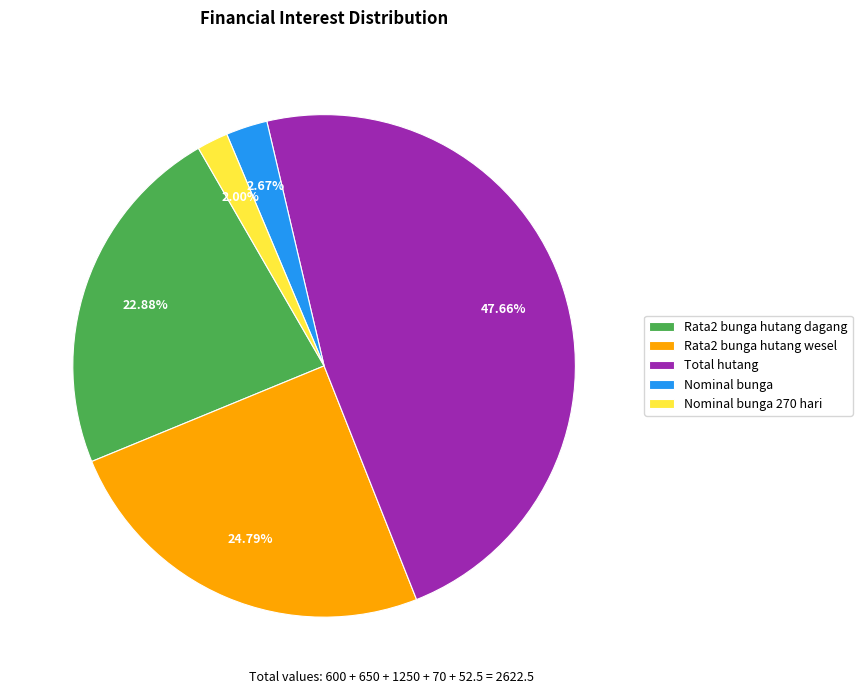

What percentage is the Nominal bunga 270 hari slice, to the nearest percent?

2%